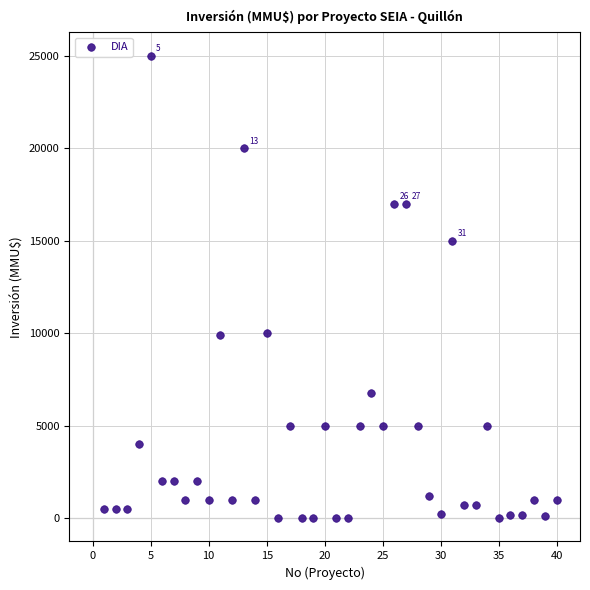

What is the range of X values (max minus min)?

39